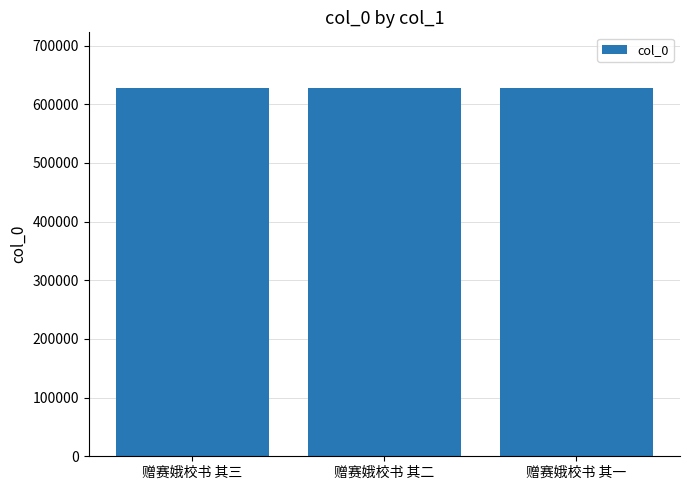

The chart shows a value of 142090 at 赠赛娥校书 其二. True or false?

False